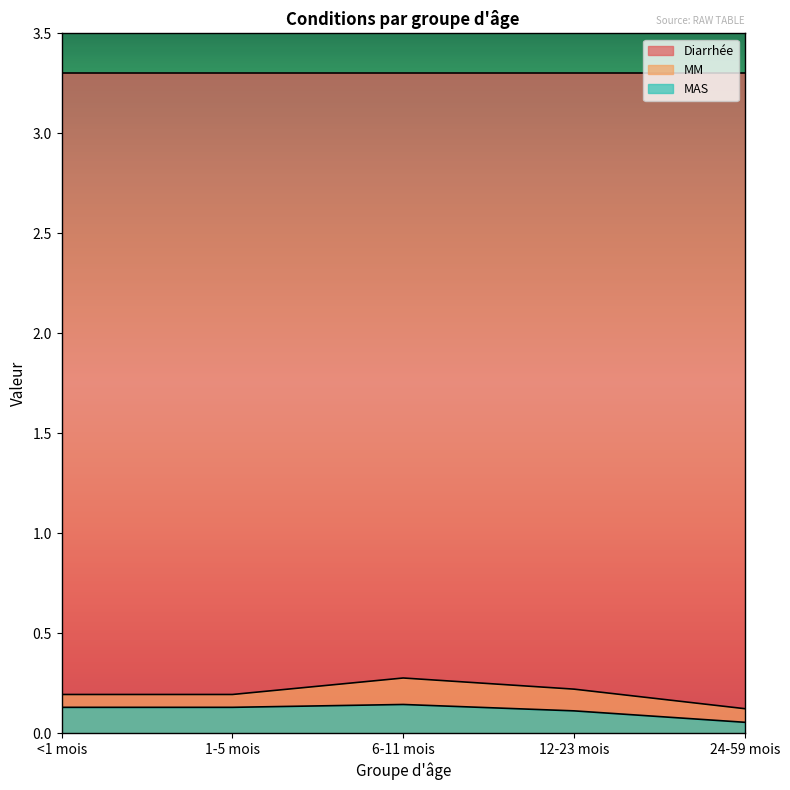

The value of MAS at 1-5 mois is 0.1. True or false?

True